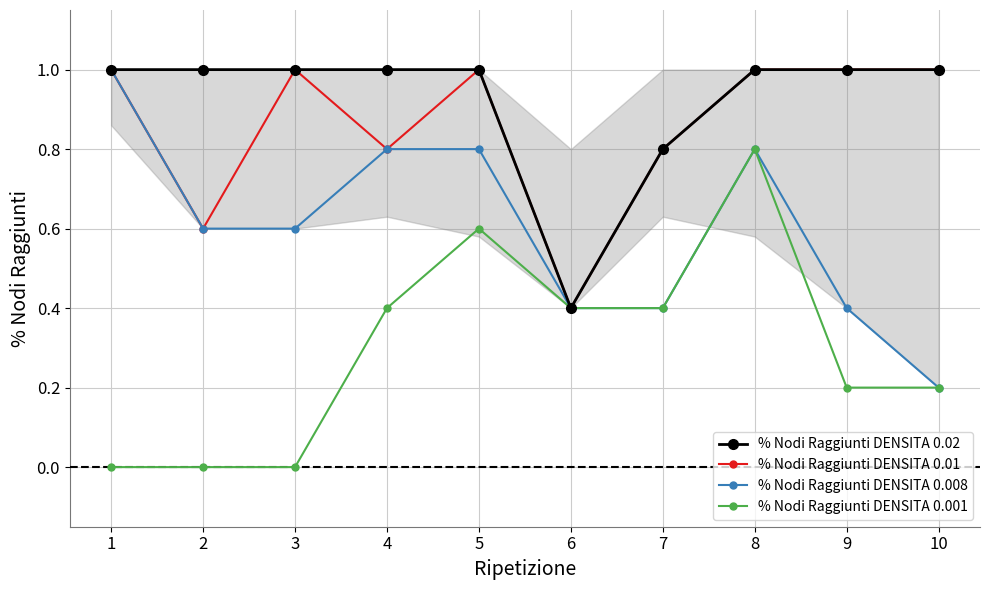

What is the value of the % Nodi Raggiunti DENSITA 0.02 point at the 4th from the left?

1.0